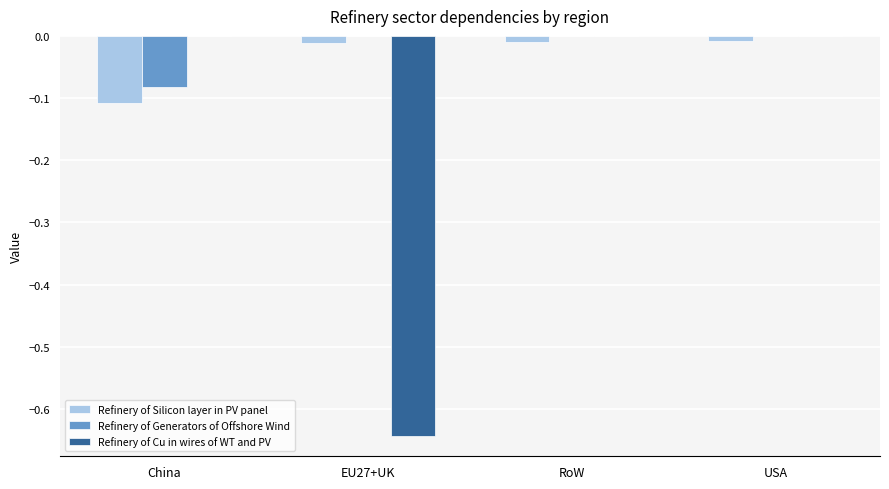

Is it true that Refinery of Cu in wires of WT and PV equals 0.0 at USA?

True